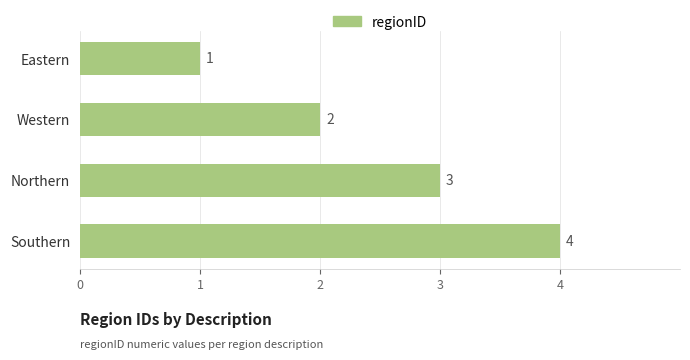

What is the change in value from Western to Northern?

+1